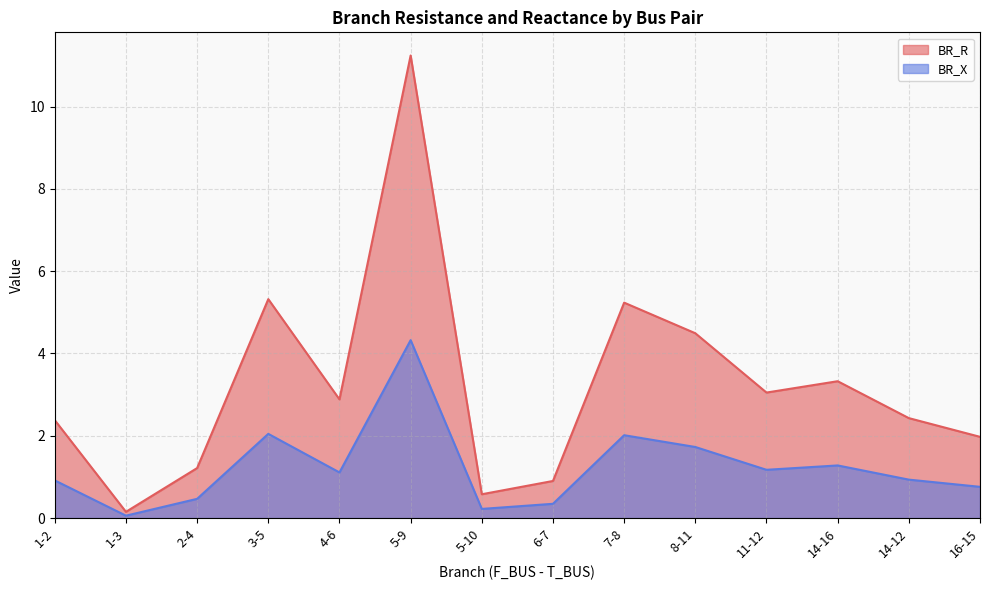

True or false: BR_R has a value of 3.5 at 3-5.

False